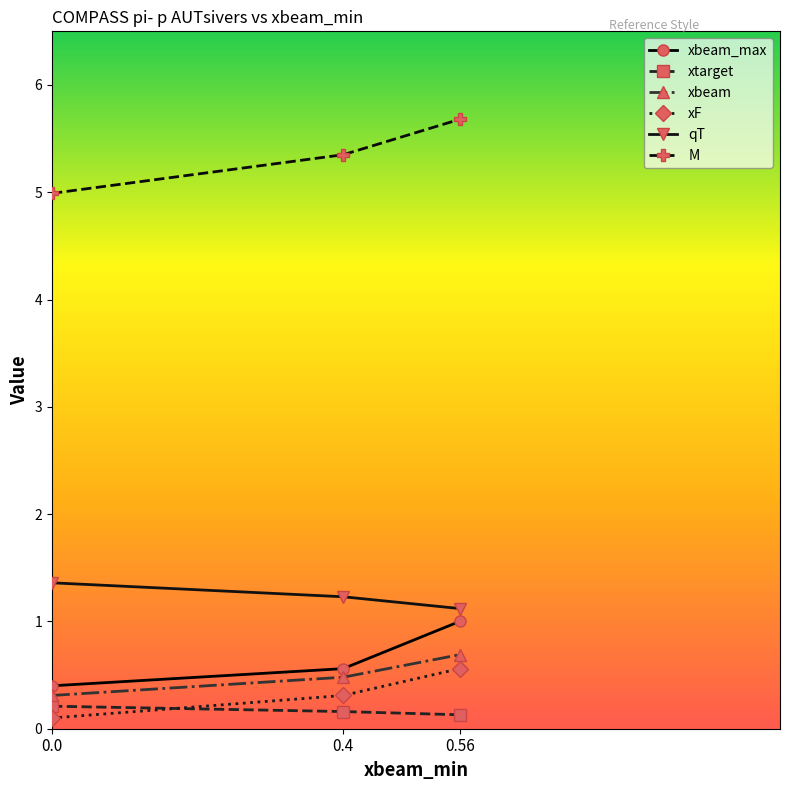

What is the sum of the xbeam values at 0.4 and 0.0?

0.8